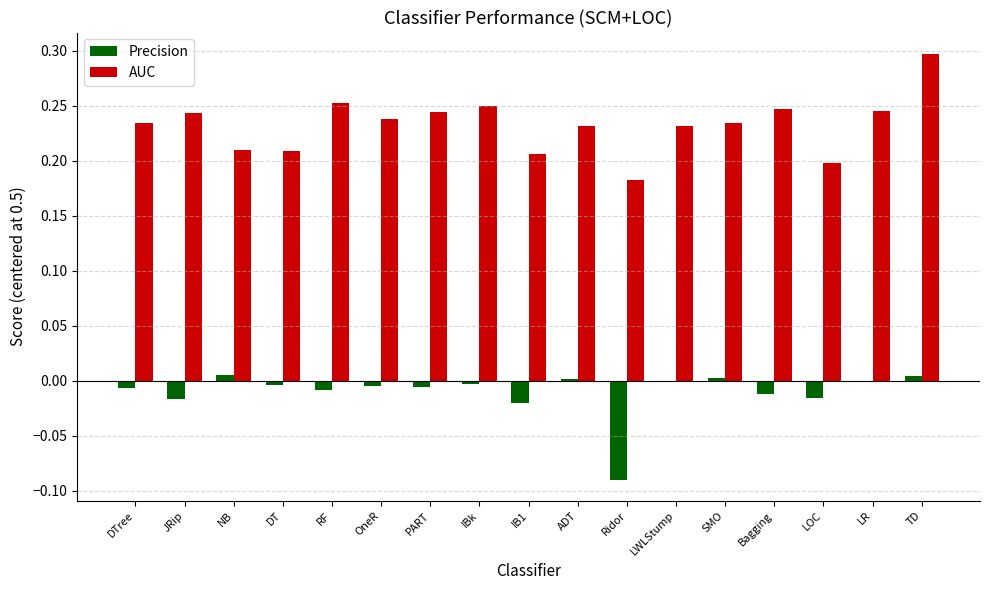

Count the AUC values in the range 0 to 1.

17